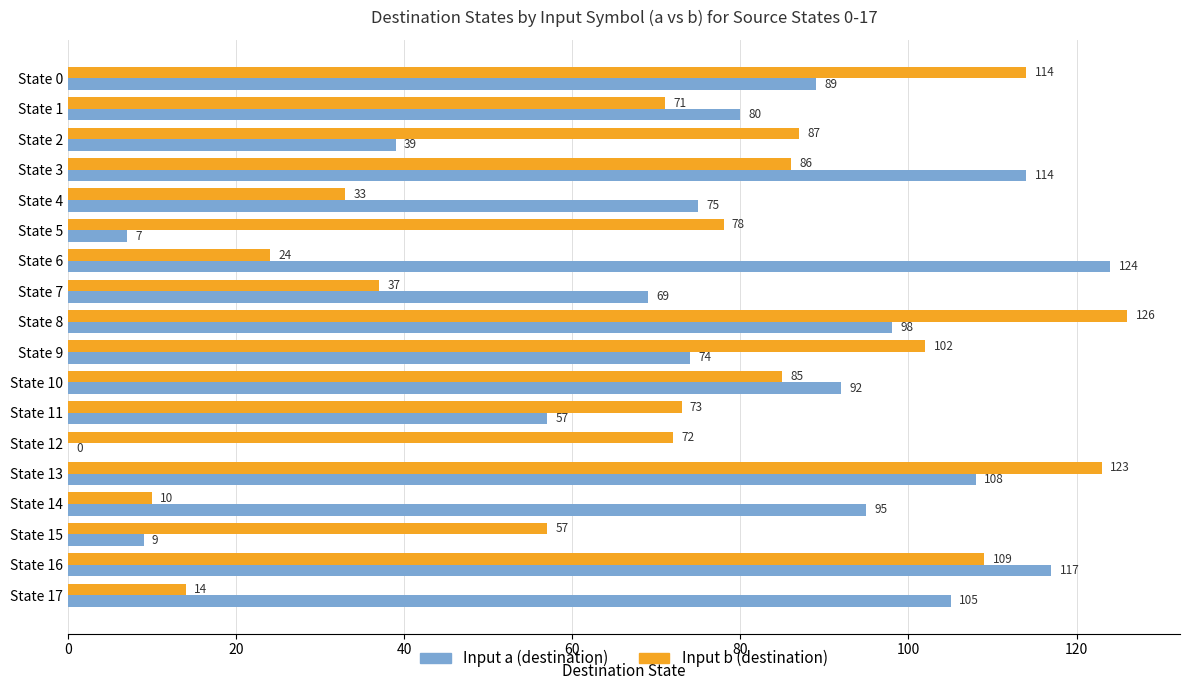

The Input b (destination) series shows 57 at State 15. True or false?

True